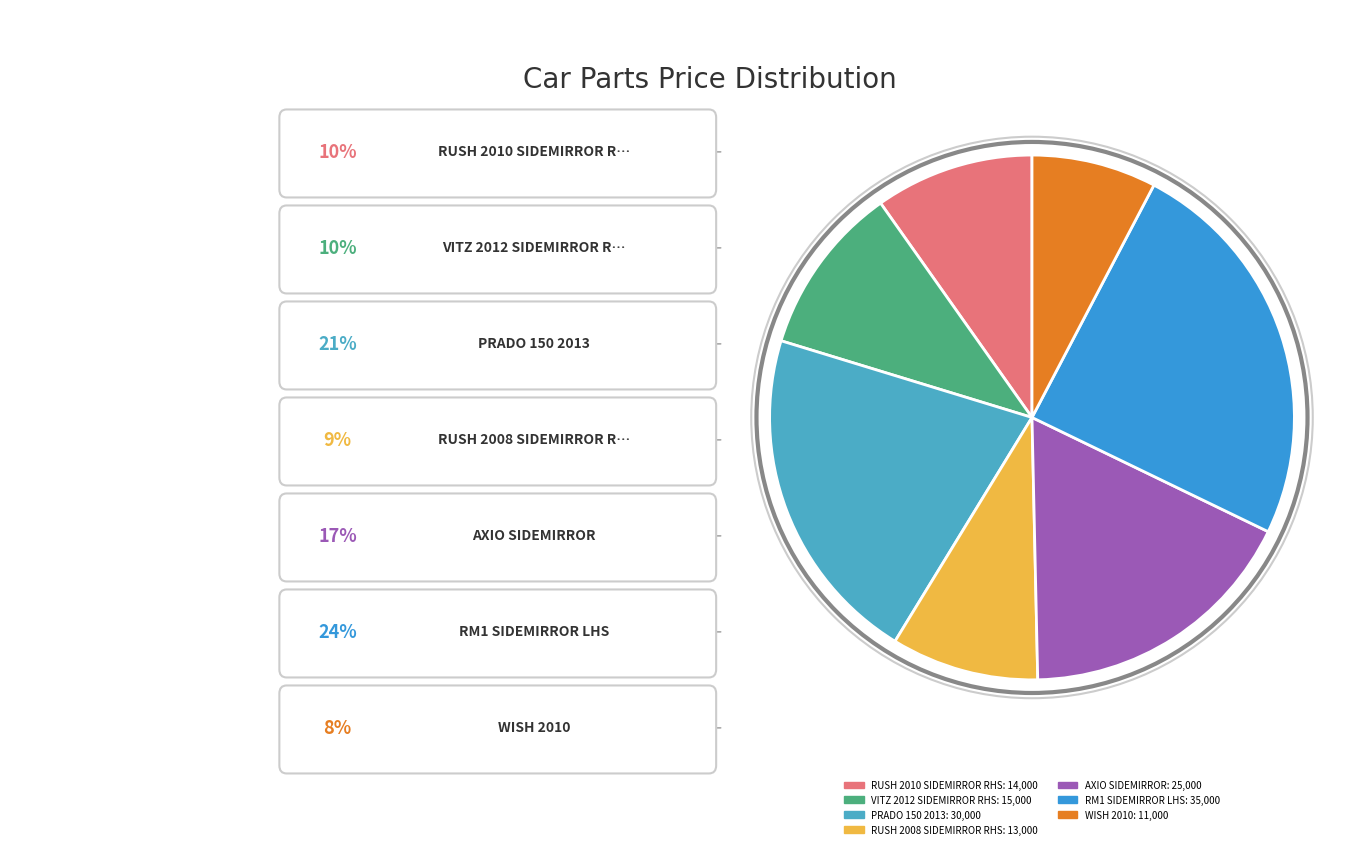

Is the sum of AXIO SIDEMIRROR and RM1 SIDEMIRROR LHS greater than half?

No